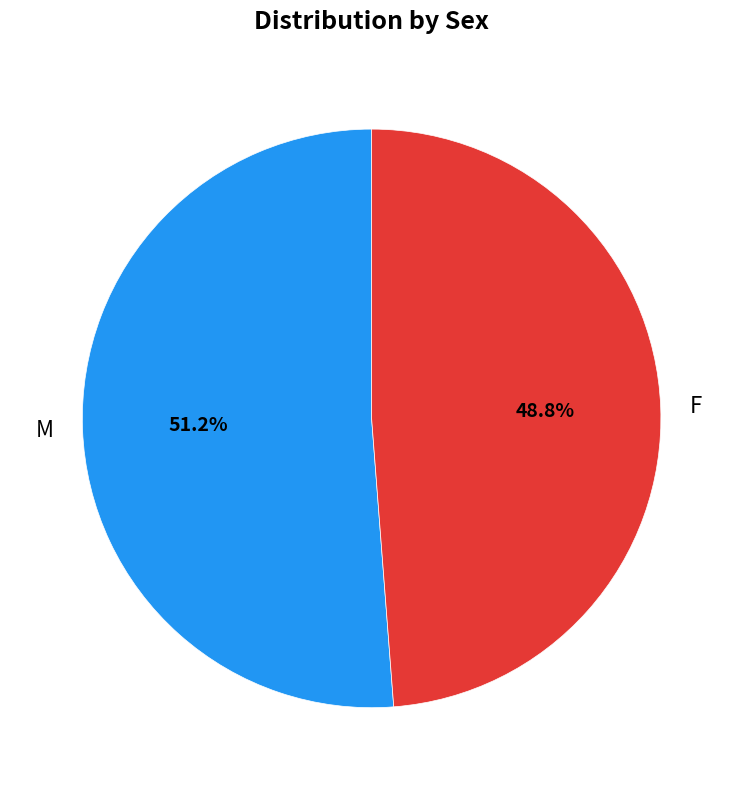

Does any single category account for the majority?

Yes